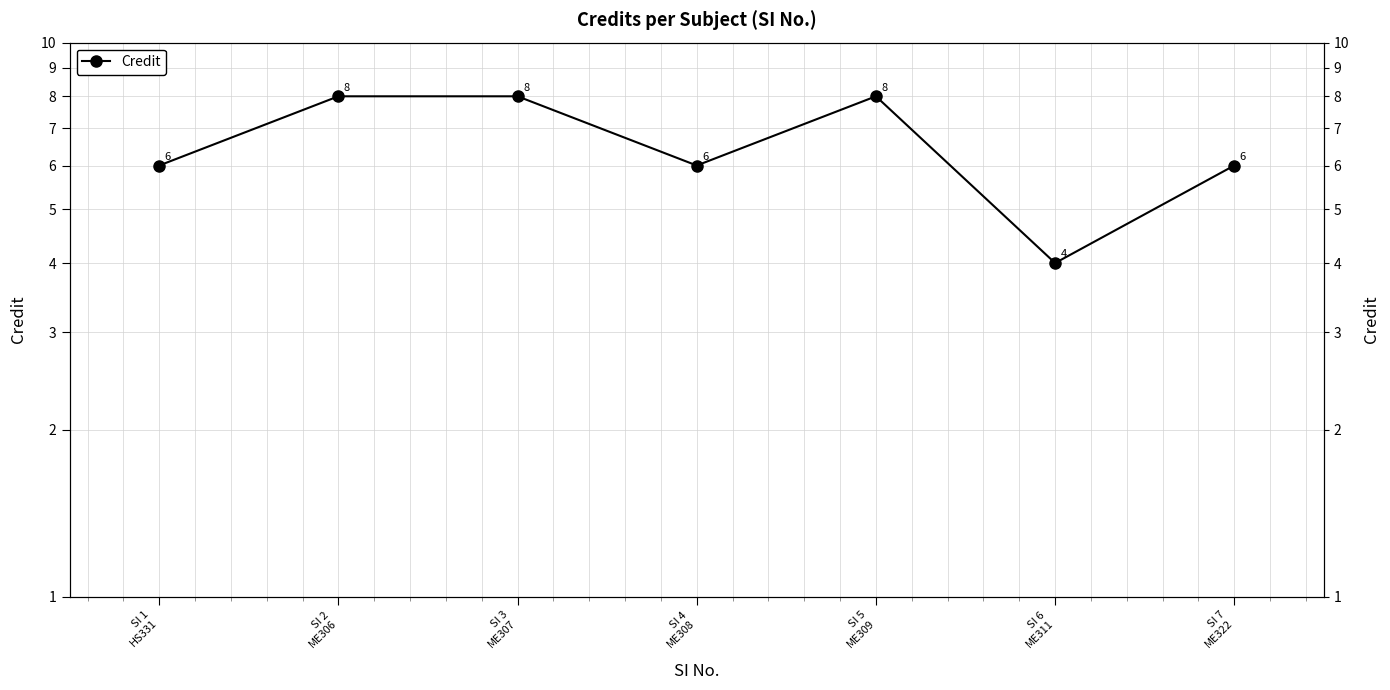

Is it true that the value at SI 2
ME306 is 14?

False